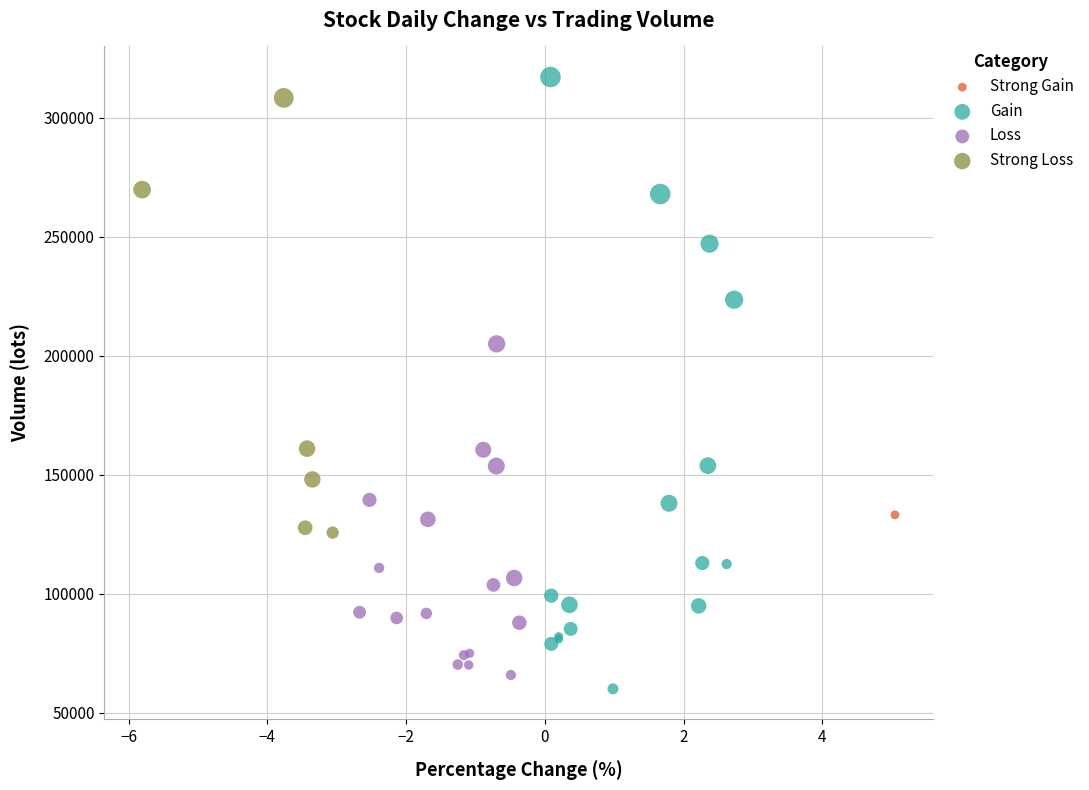

What are all the series names shown in the legend?

Strong Gain, Gain, Loss, Strong Loss